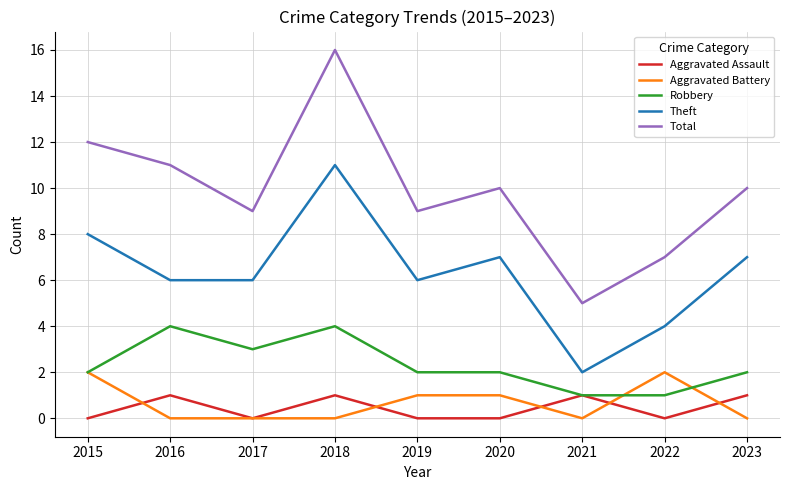

List the series in order of their peak value, highest first.

Total, Theft, Robbery, Aggravated Battery, Aggravated Assault